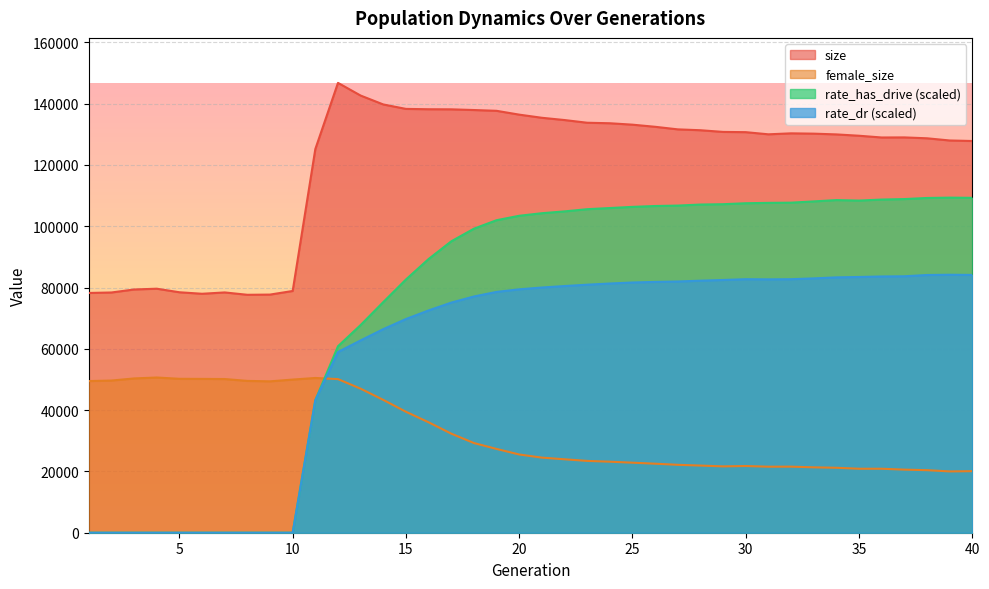

How many lines are shown in the chart?

4